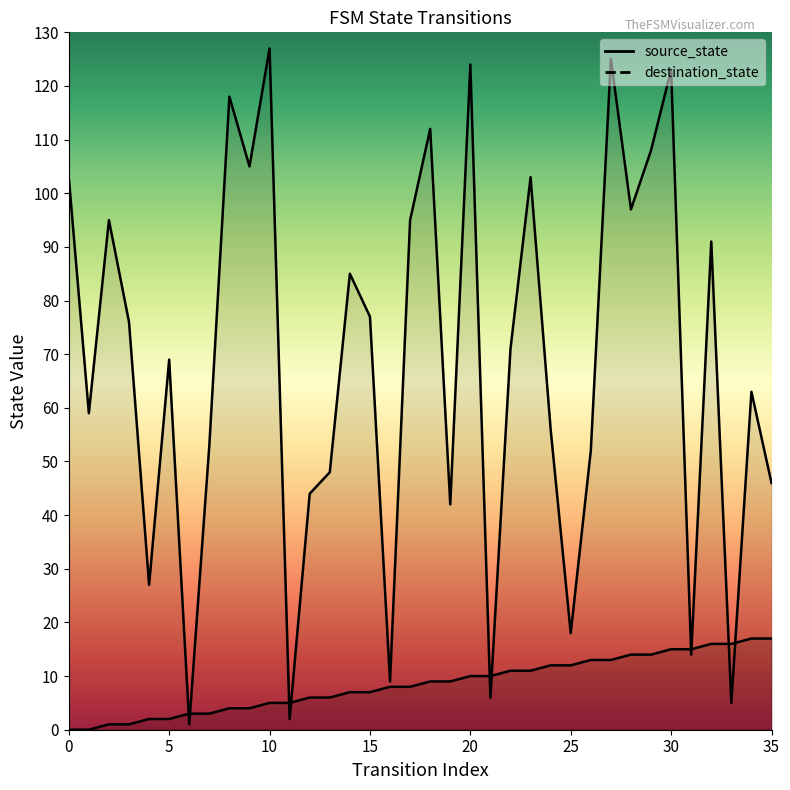

After their last crossing, which series has the higher values: source_state or destination_state?

destination_state